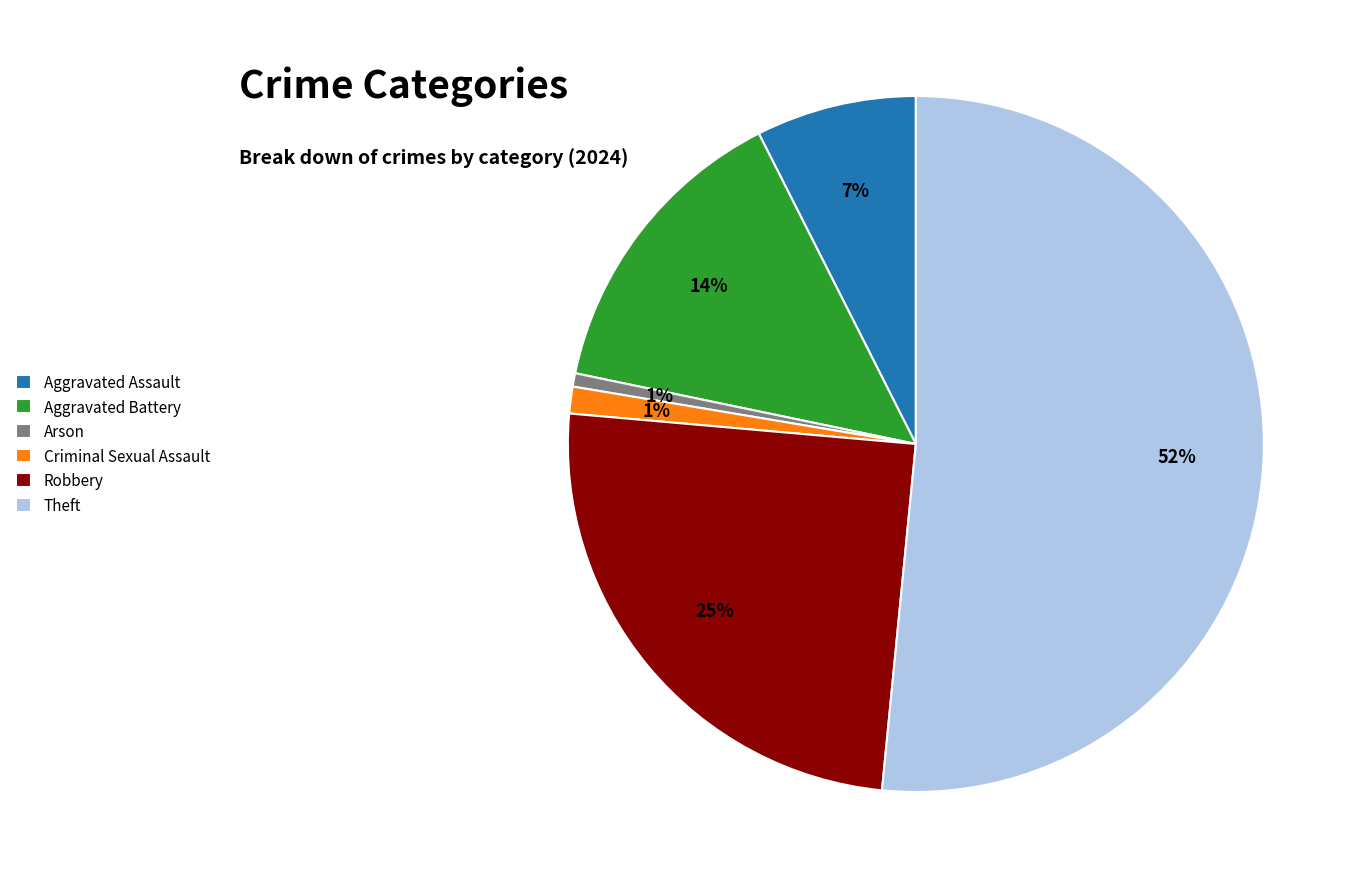

Is the sum of Aggravated Assault and Aggravated Battery greater than half?

No